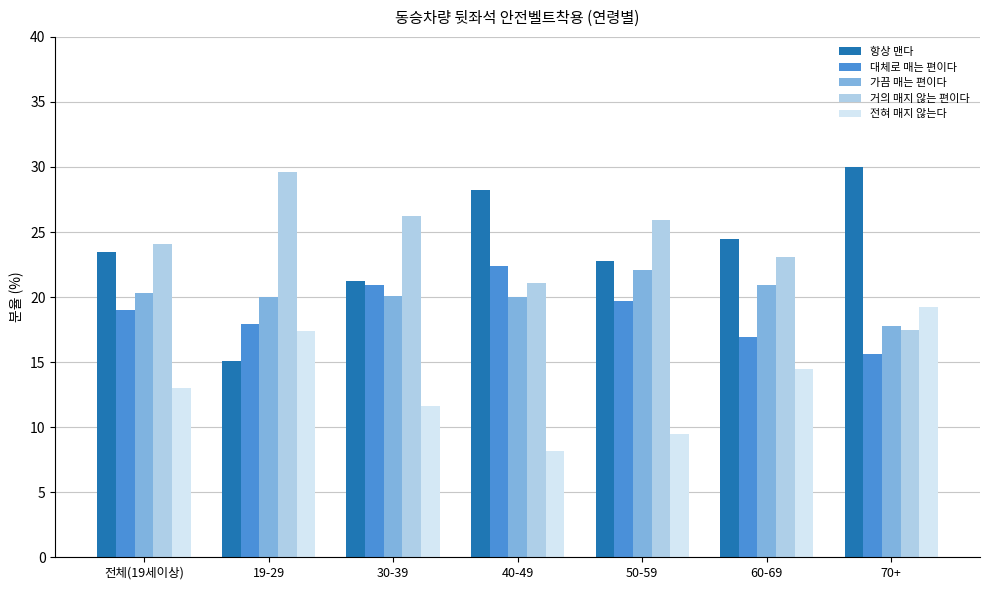

What is the total value across all series at 전체(19세이상)?

99.9